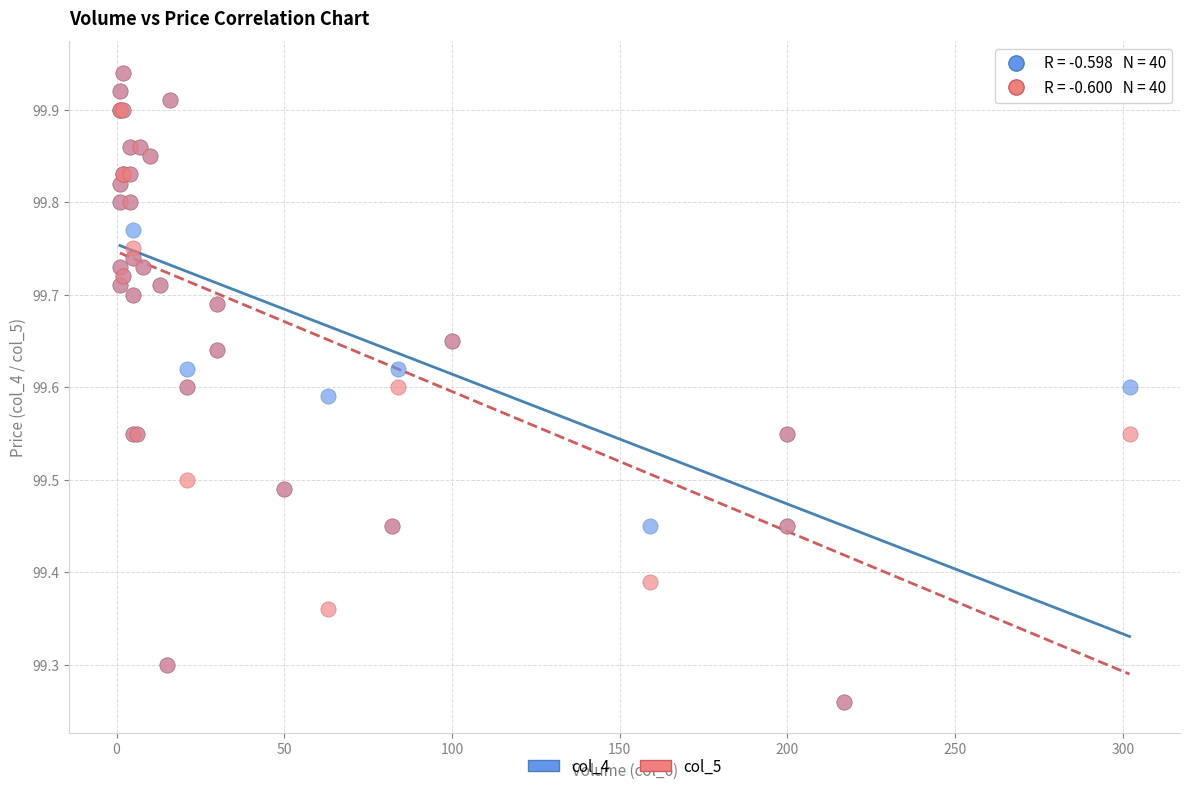

What are all the series names shown in the legend?

col_4, col_5